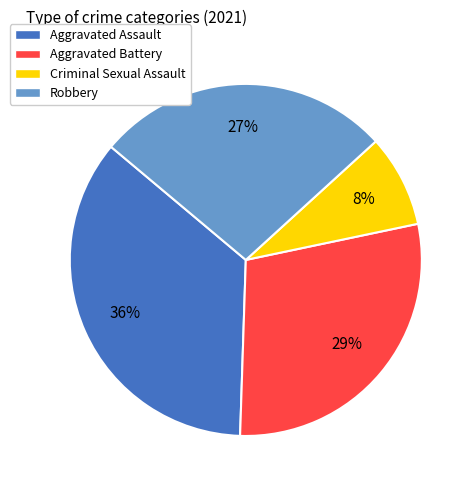

Do Robbery and Aggravated Battery together represent more than half of the pie?

Yes